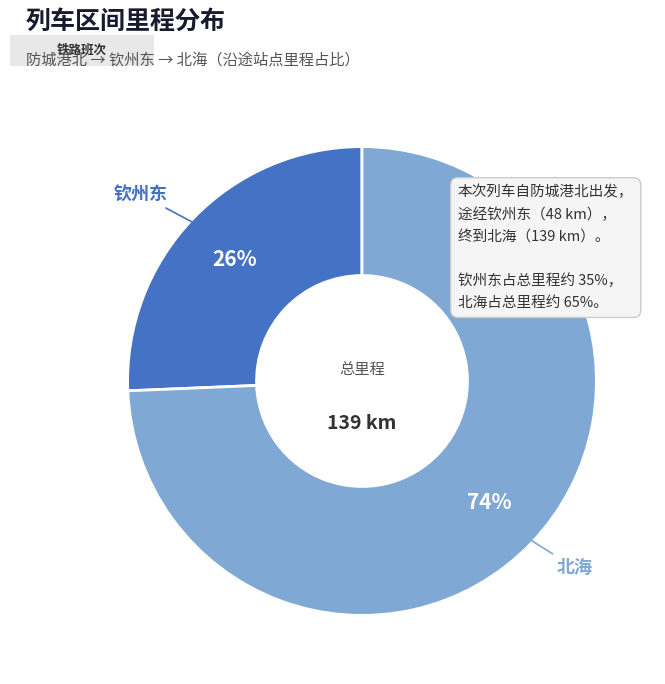

Does any single category account for the majority?

Yes